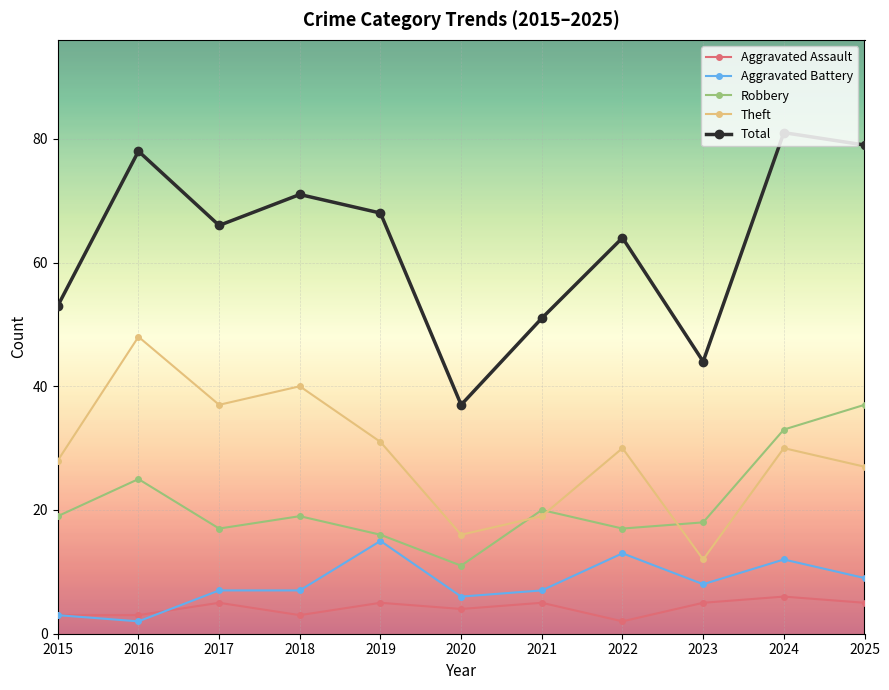

The Robbery series shows 33 at 2024. True or false?

True